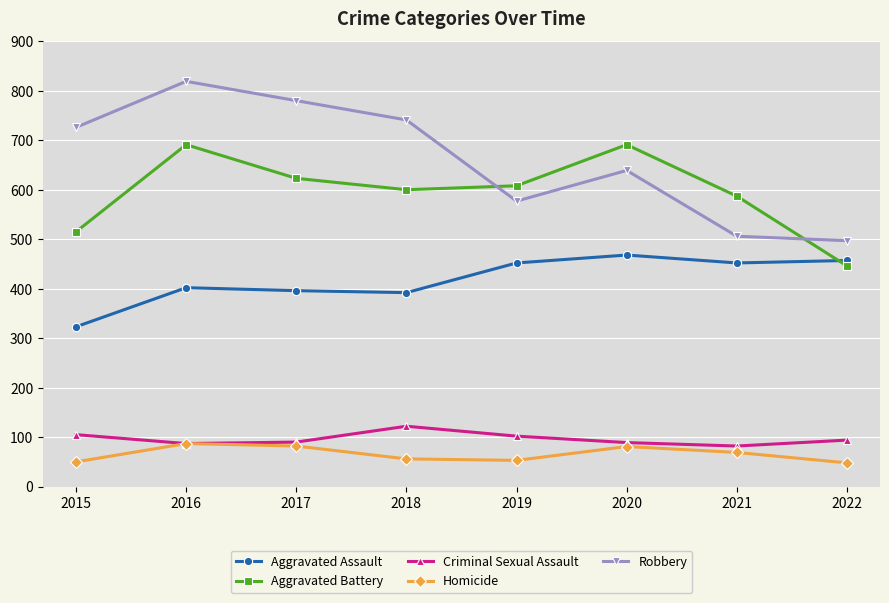

Between 2019 and 2022, which series saw the biggest shift?

Aggravated Battery